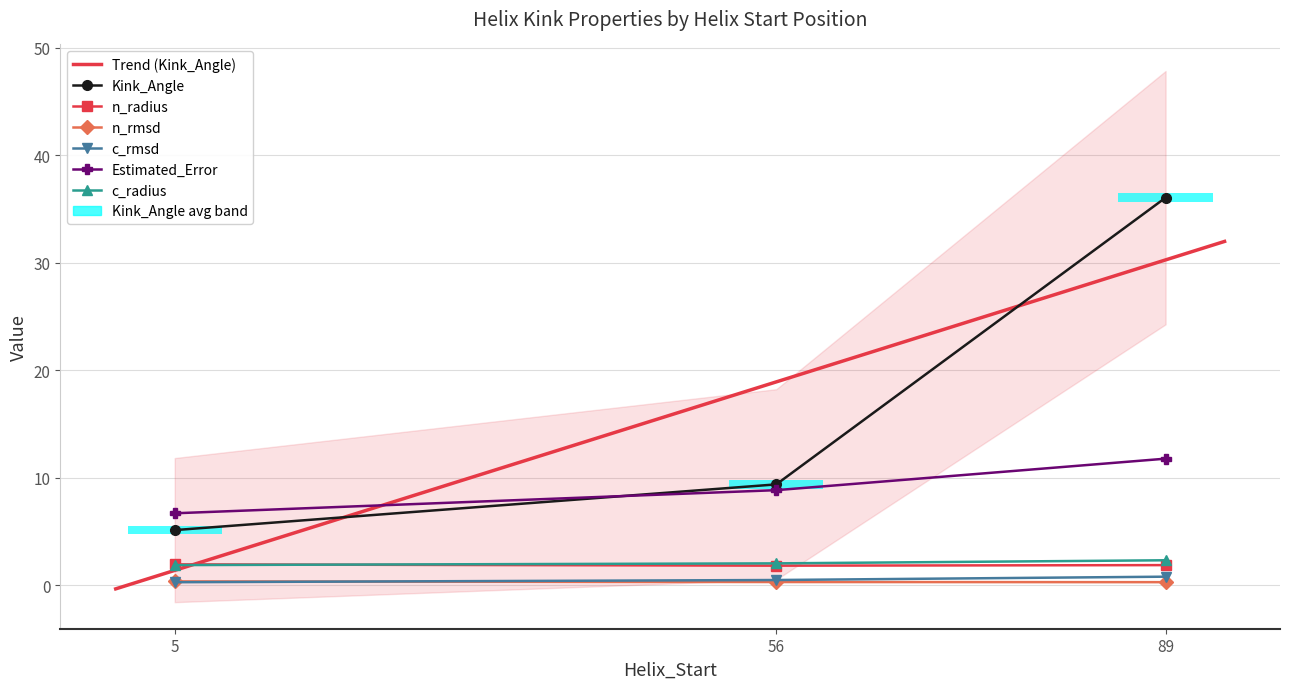

What is the maximum value for c_radius?

2.3